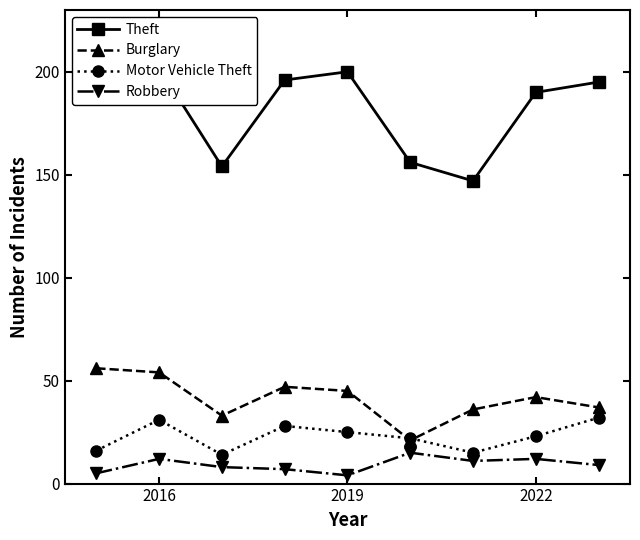

Is it true that Burglary equals 45 at 2019?

True